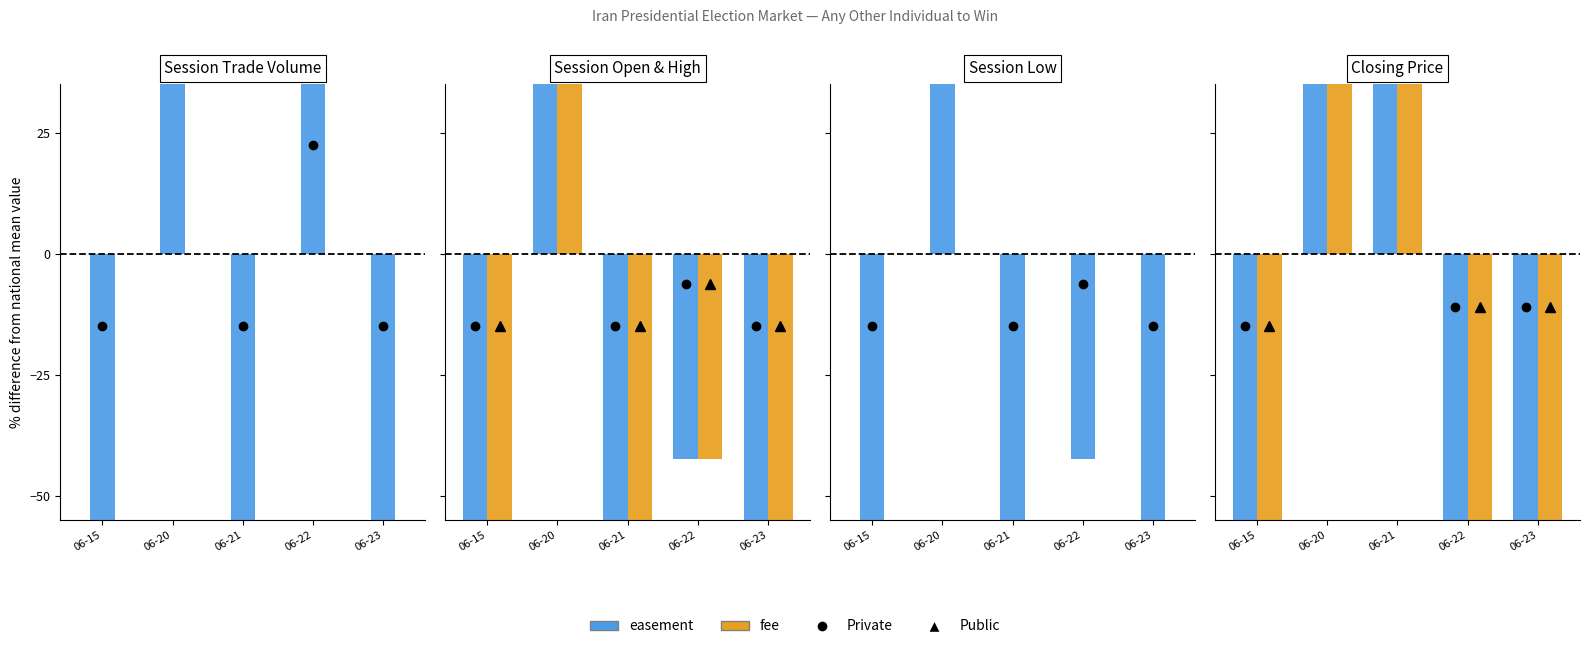

What is the value of the session high bar at the 5th from the left?

-100.0